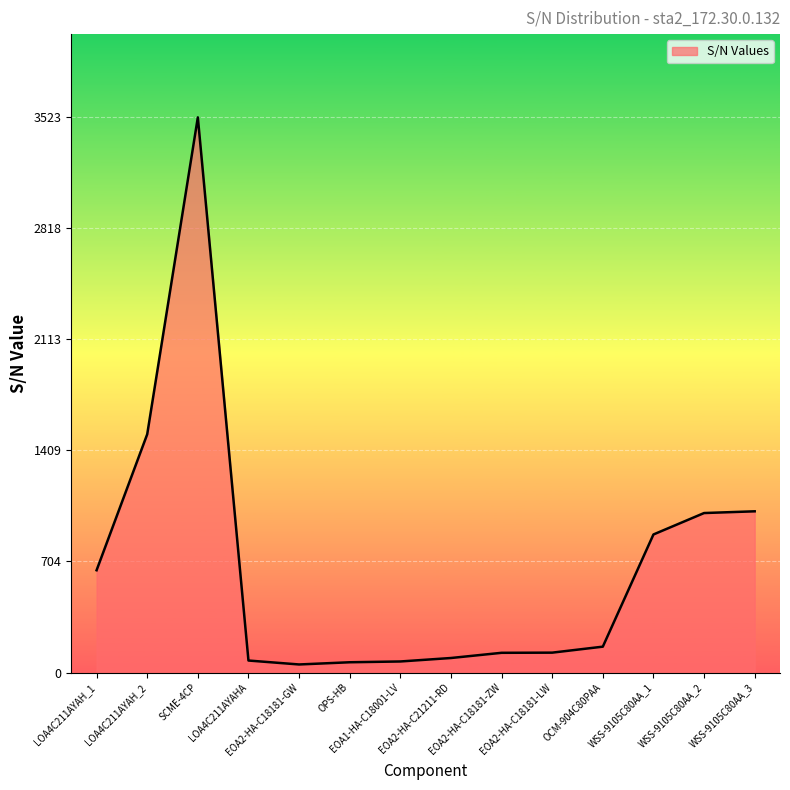

What is the ratio of the value at EOA2-HA-C18181-LW to the value at WSS-9105C80AA_3?

0.1